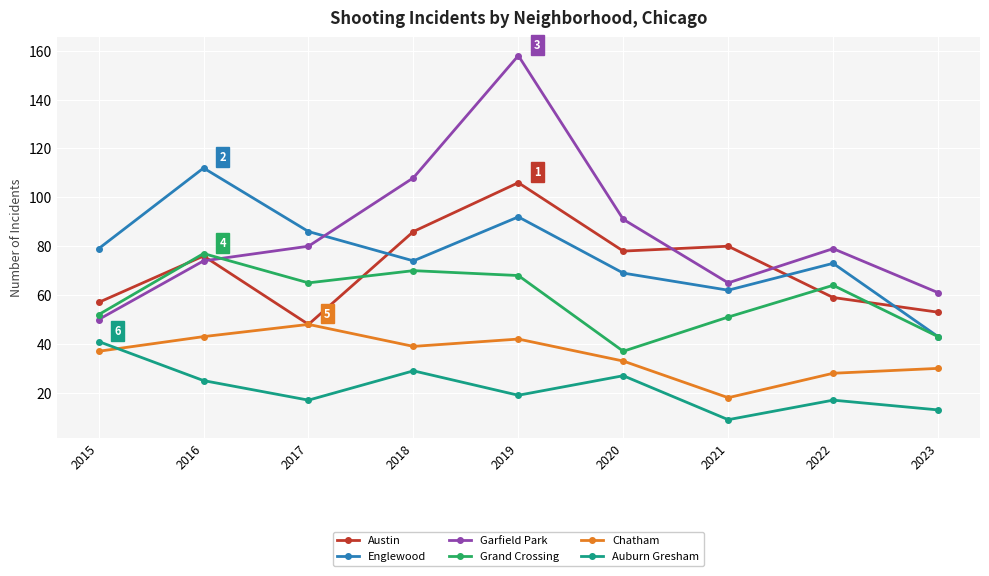

At how many categories does at least one series exceed 136?

1